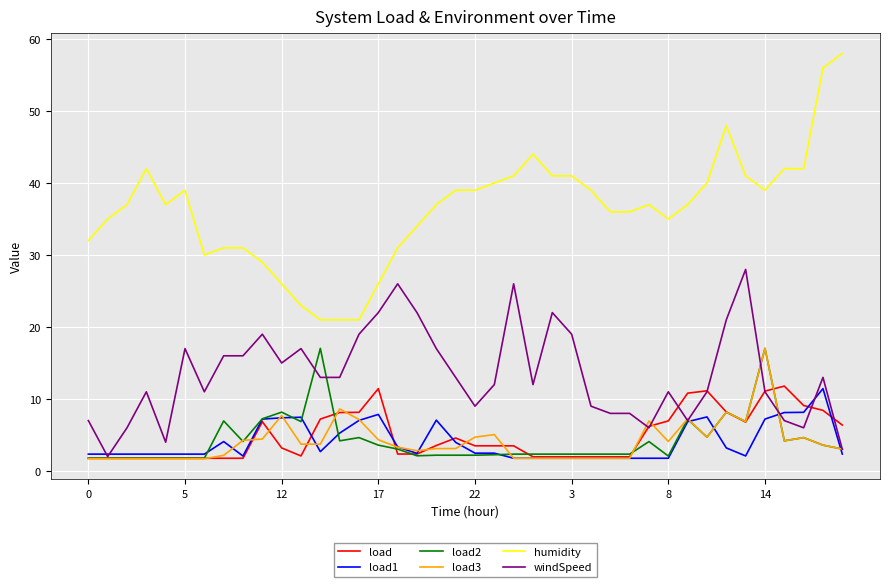

True or false: load2 has more than 0 interior local peaks.

True